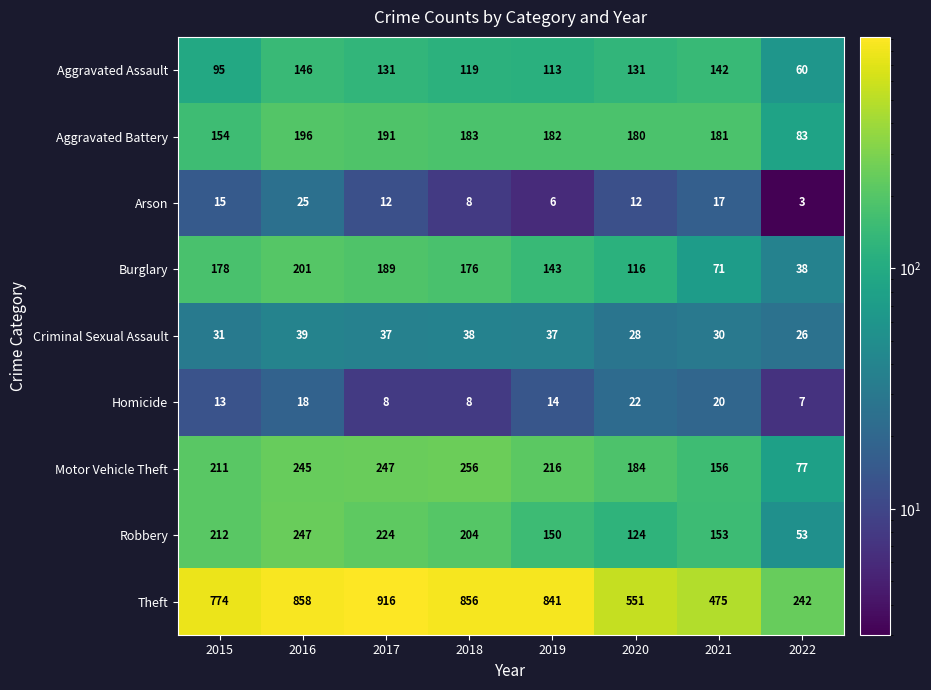

What value does the Criminal Sexual Assault series have at 2019, to the nearest 10?

40